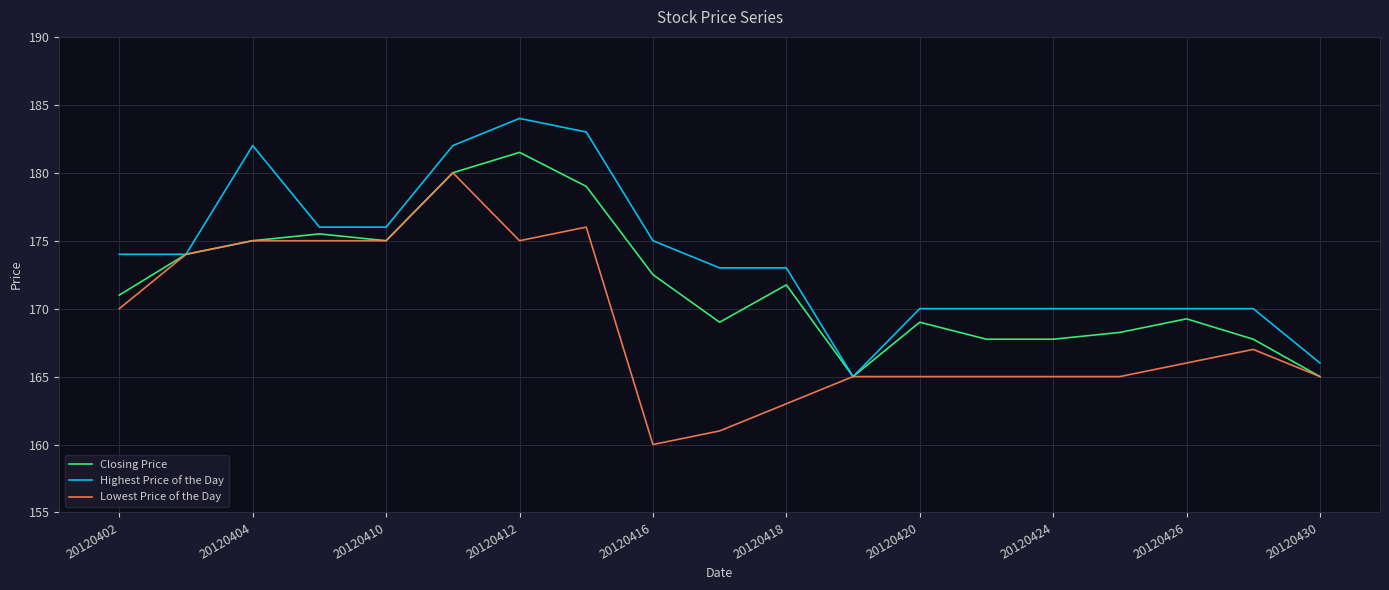

Which series has the largest total across all categories?

Highest Price of the Day